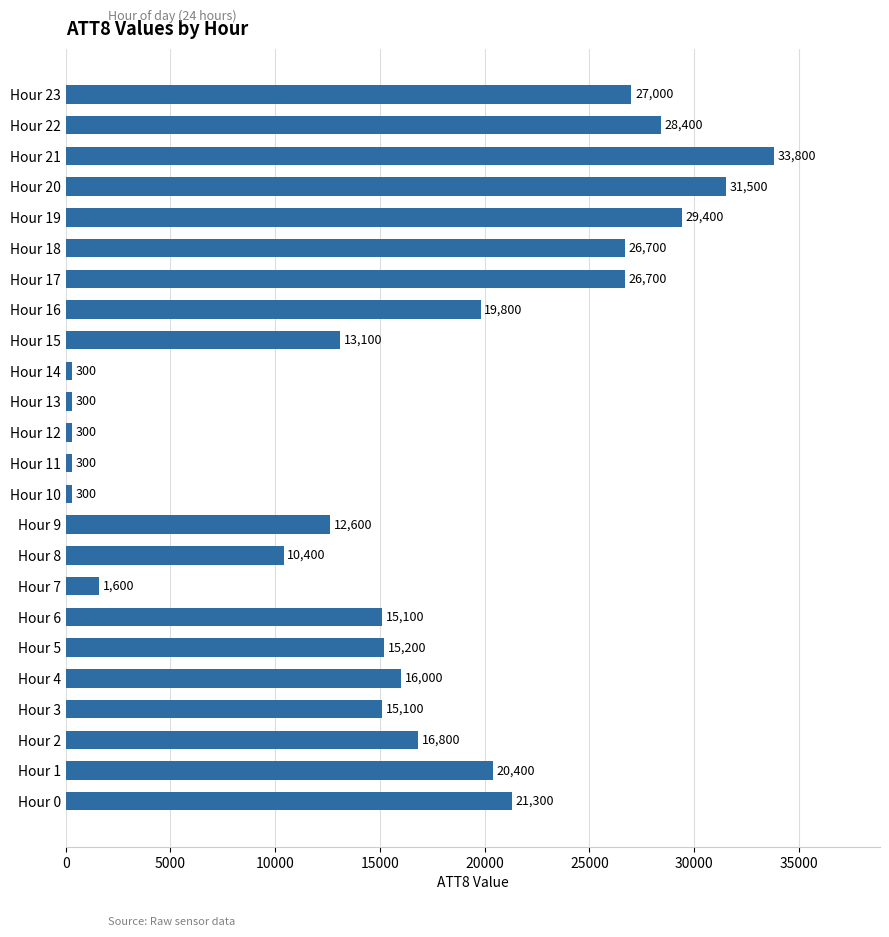

Between Hour 17 and Hour 13, which is larger?

Hour 17